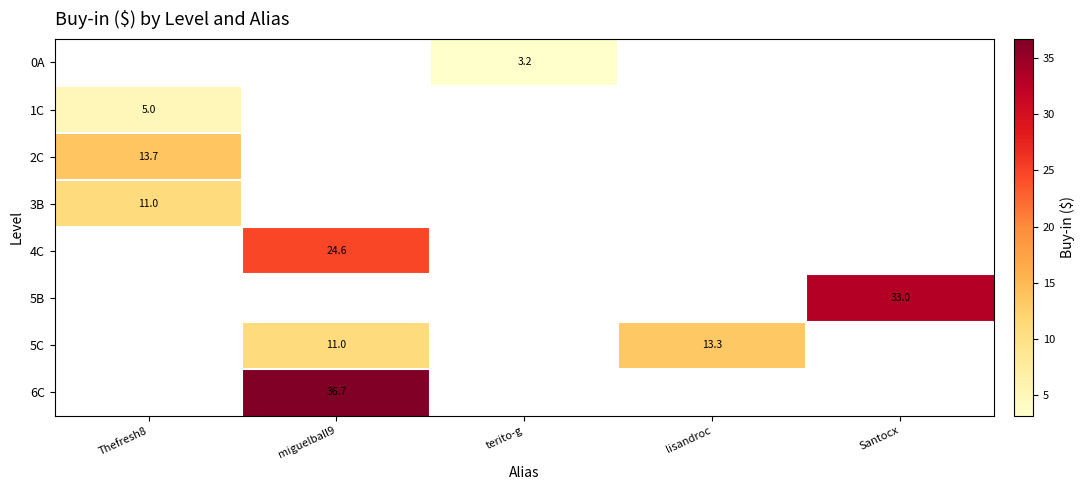

Is it true that 6C equals 56.5 at miguelball9?

False